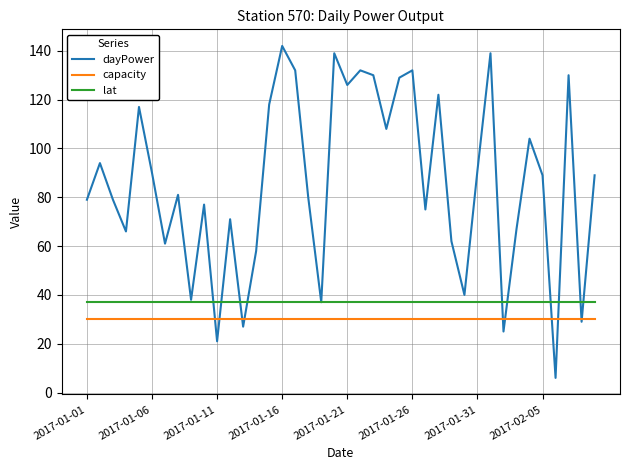

What is the minimum value for capacity?

30.0